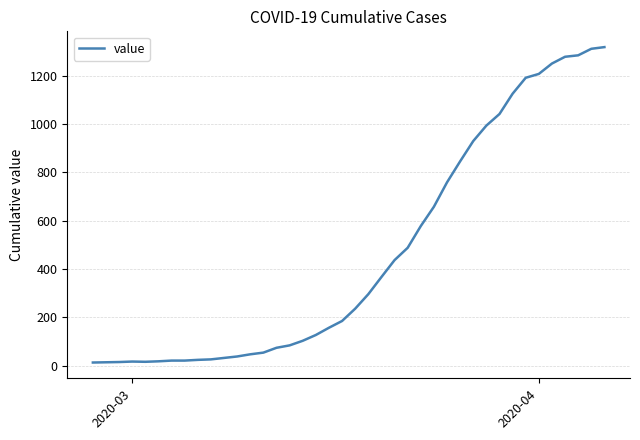

Reading left to right, list all the values displayed in this chart.

13	14	15	17	16	18	21	21	24	26	32	38	47	54	74	84	103	127	157	185	236	296	367	437	488	578	658	759	846	930	994	1042	1126	1192	1208	1251	1279	1285	1312	1319